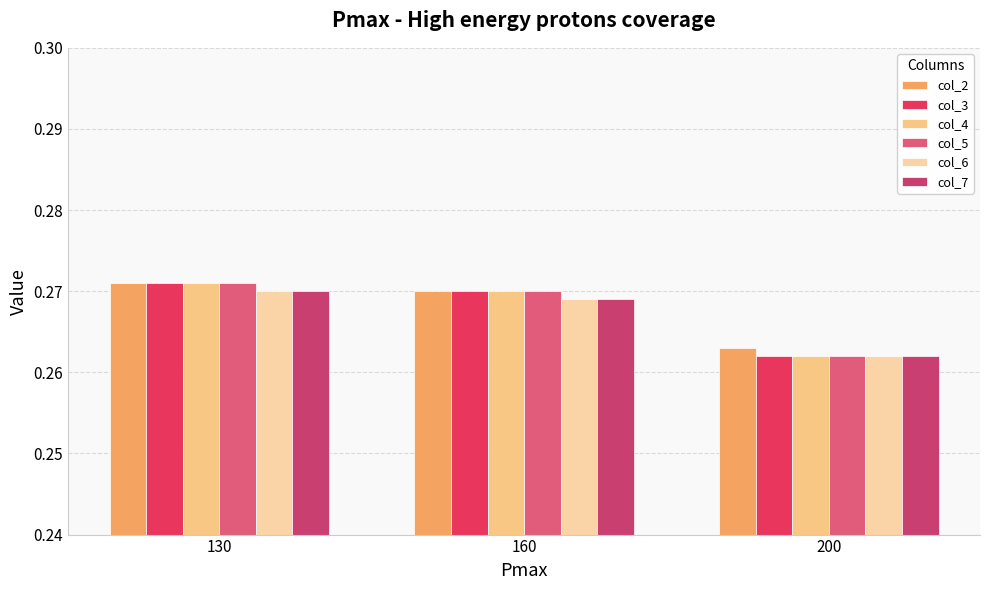

At 160, list the series in order from largest to smallest.

col_2, col_3, col_4, col_5, col_6, col_7